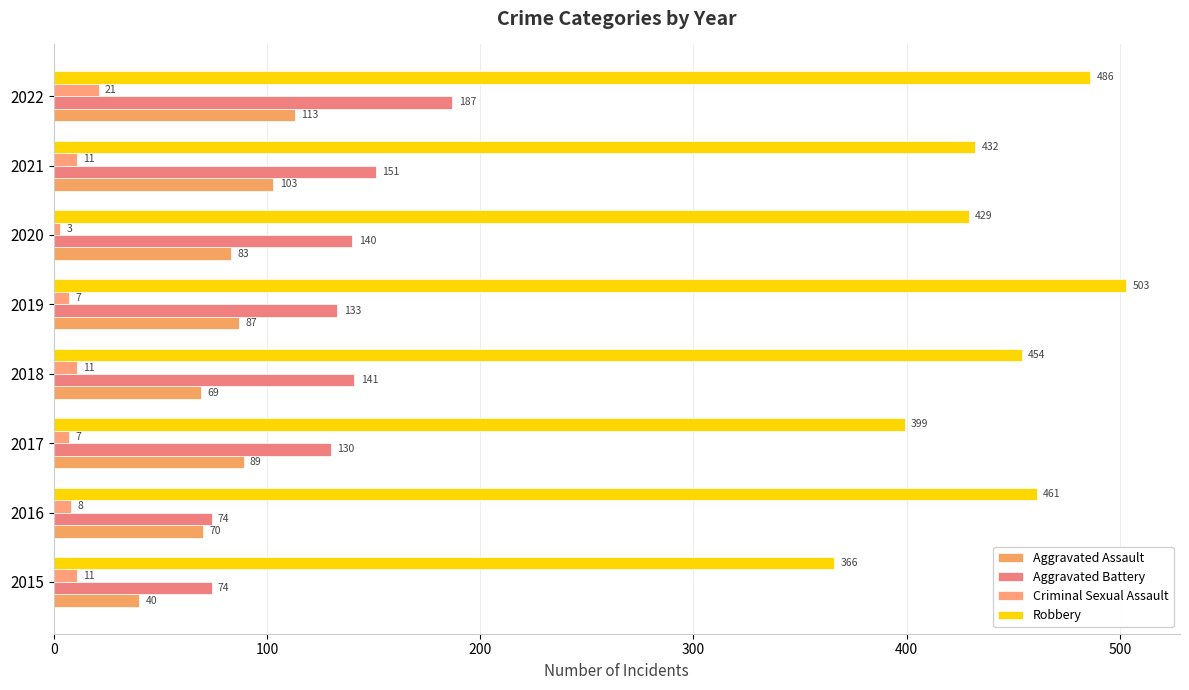

Count the number of categories in the chart.

8